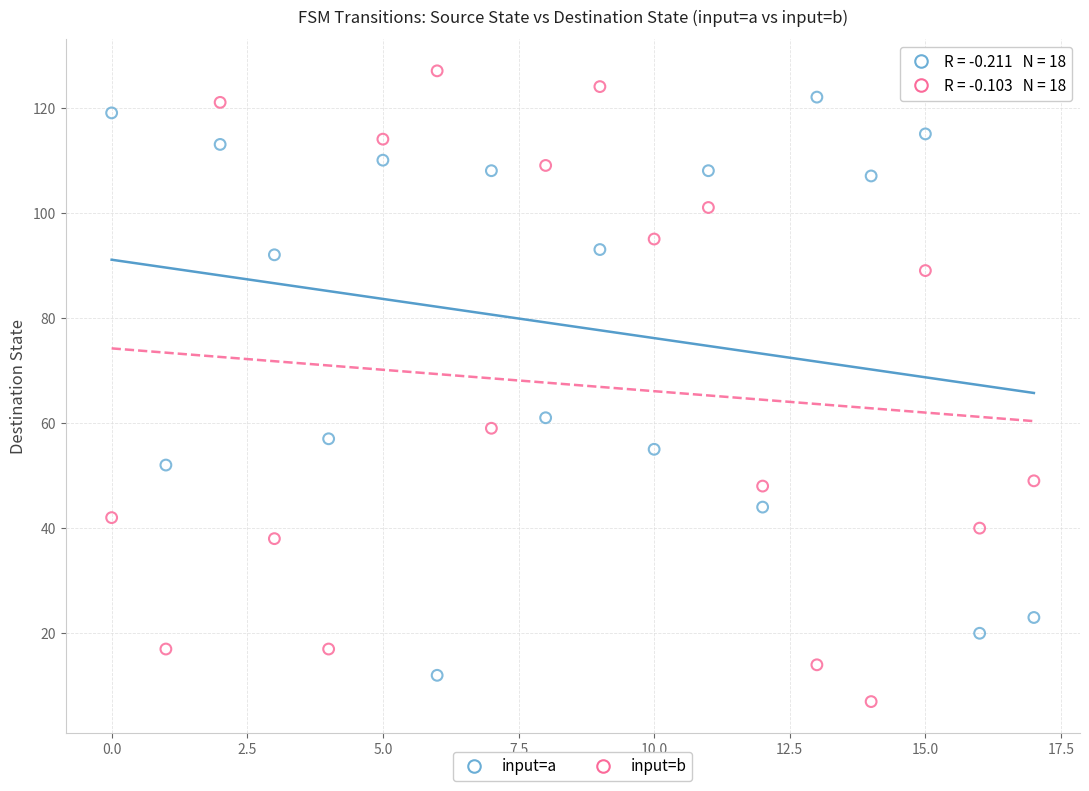

Across all data points, what is the range of Y values (max minus min)?

120